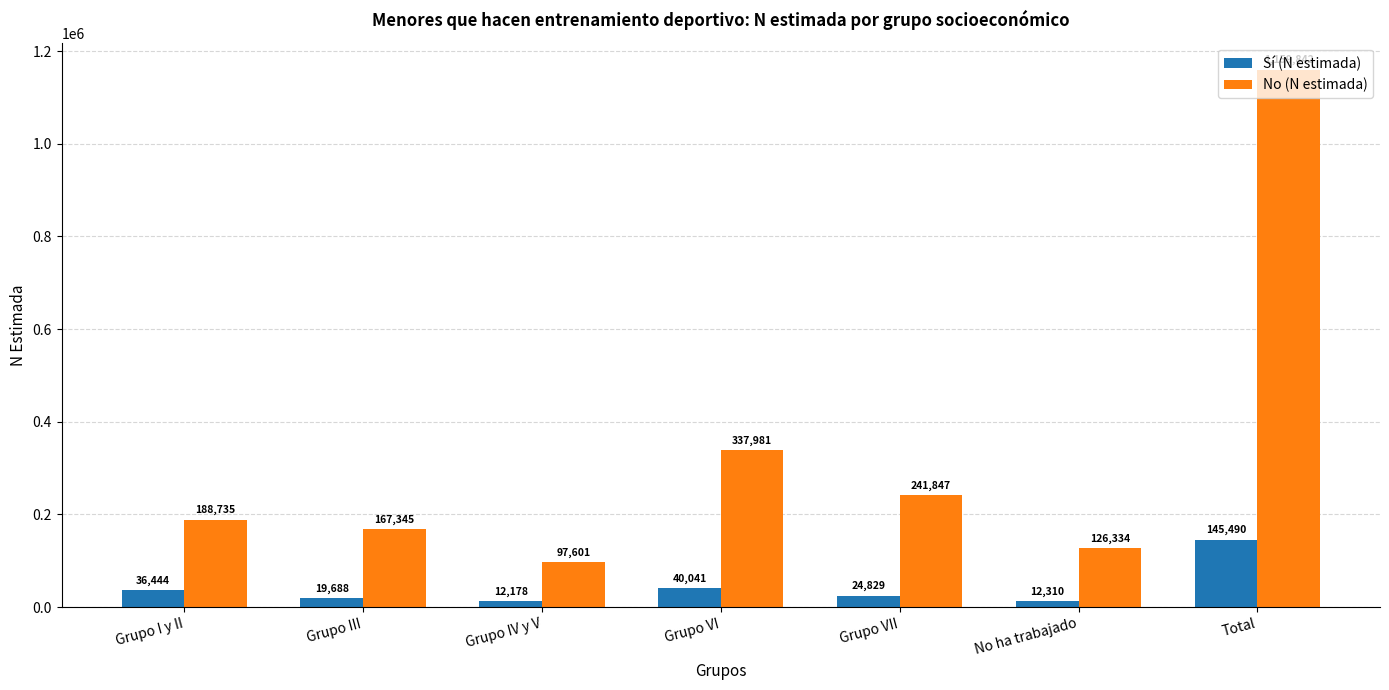

Which series has the widest spread of values?

No (N estimada)